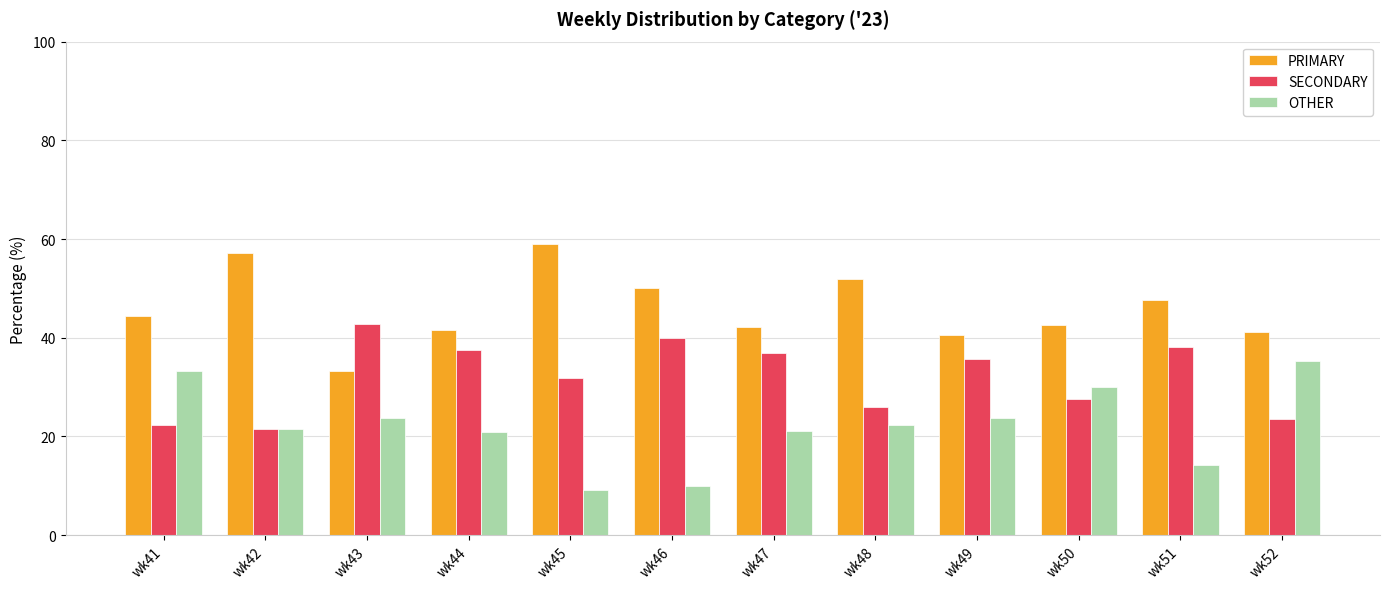

Which label corresponds to the largest value in the chart?

wk45